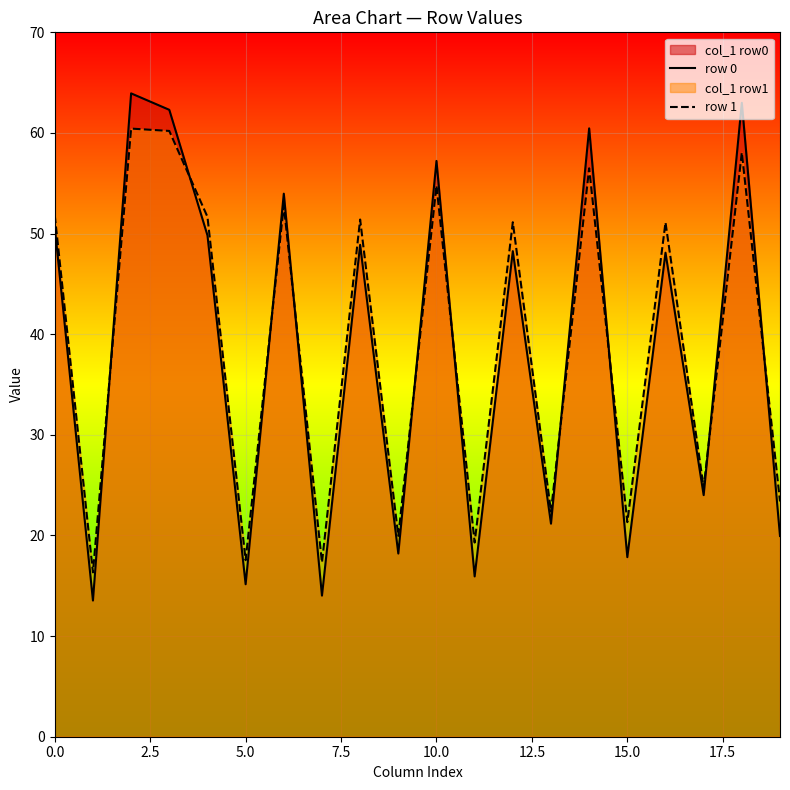

What is the minimum value for row 1?

16.3